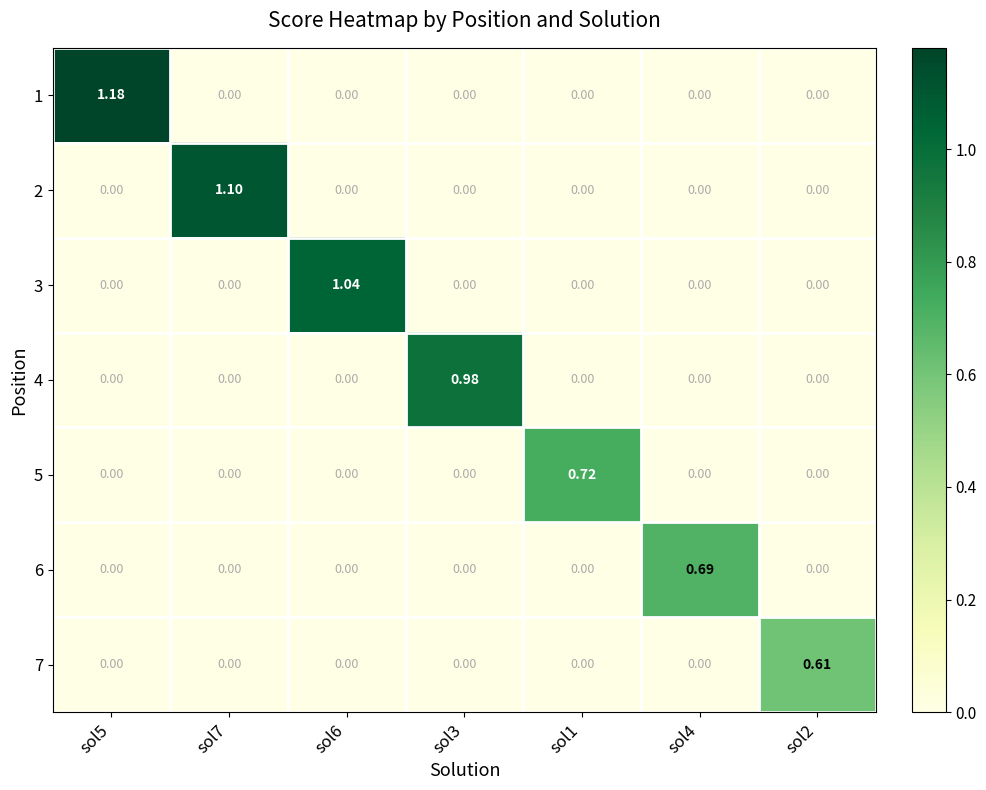

How many series are shown in this chart?

7